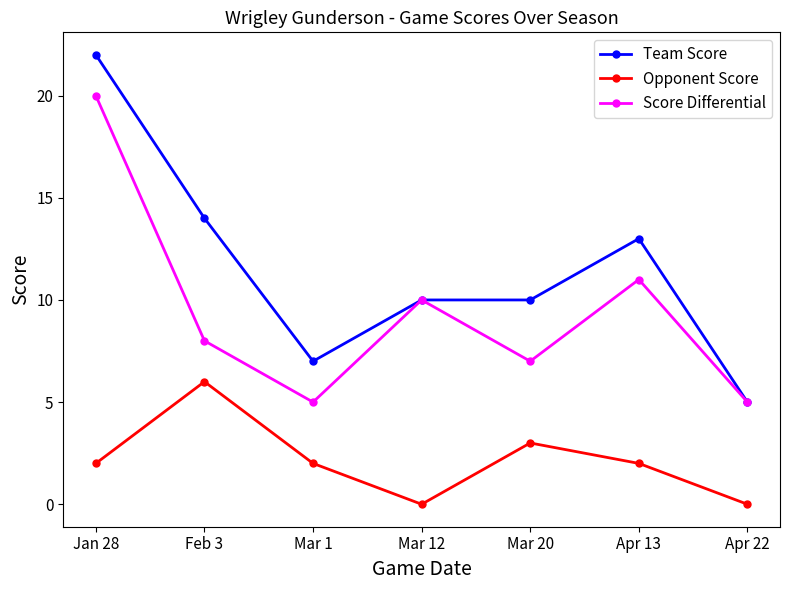

At how many categories does at least one series exceed 3?

7